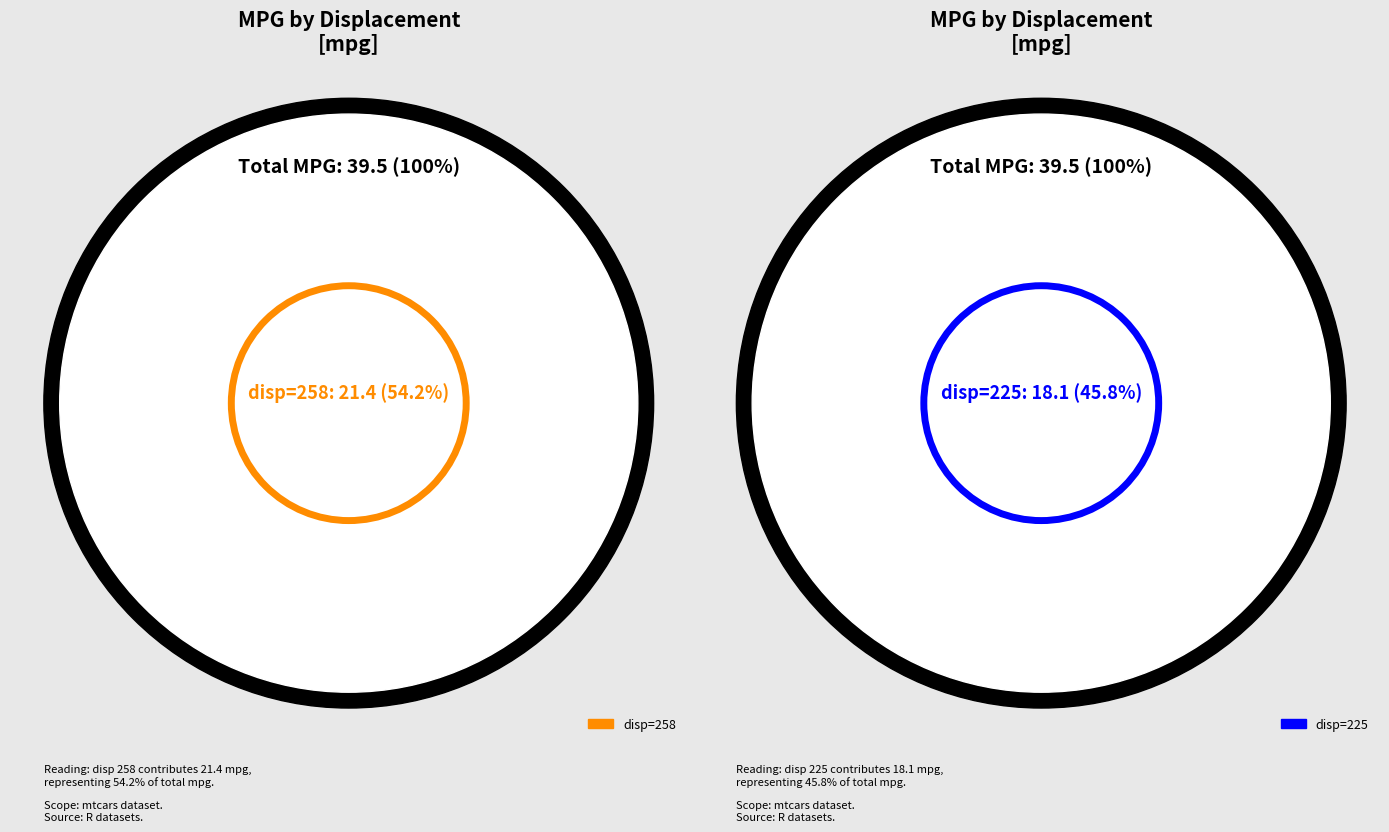

What is the smallest slice in the pie chart?

225